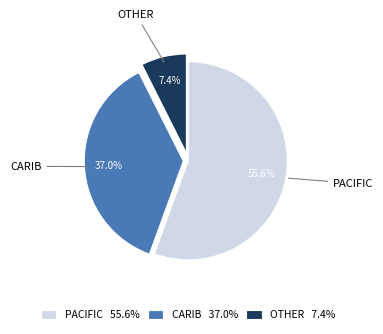

To the nearest percent, what is the difference between the PACIFIC and CARIB slice percentages?

19%